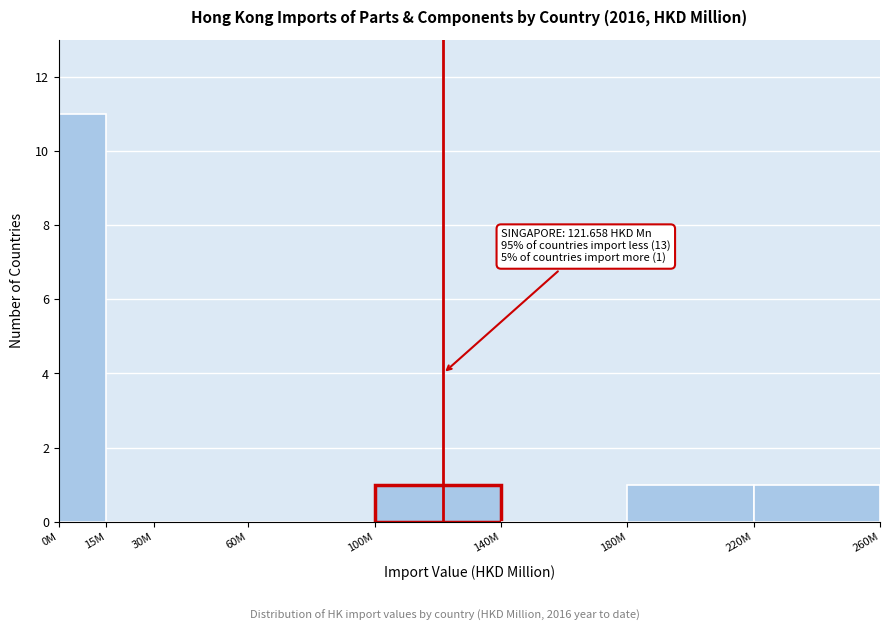

Reading left to right, what are all the values shown in this chart?

0M=11	15M=0	30M=0	60M=0	100M=1	140M=0	180M=1	220M=1